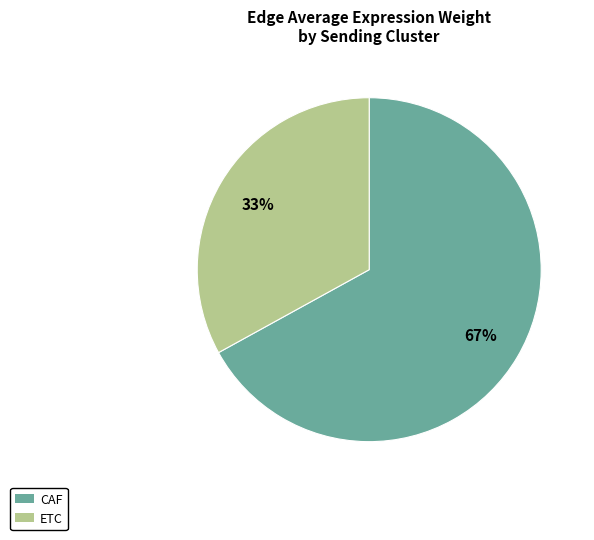

To the nearest percent, what is the difference between the largest and smallest slice percentages?

34%